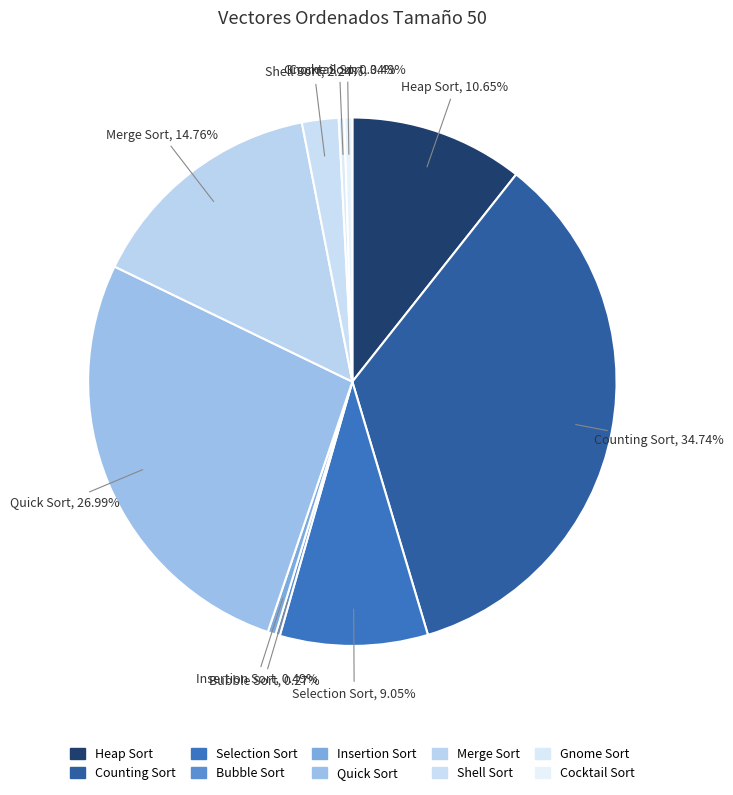

Which has a higher value, Insertion Sort or Counting Sort?

Counting Sort